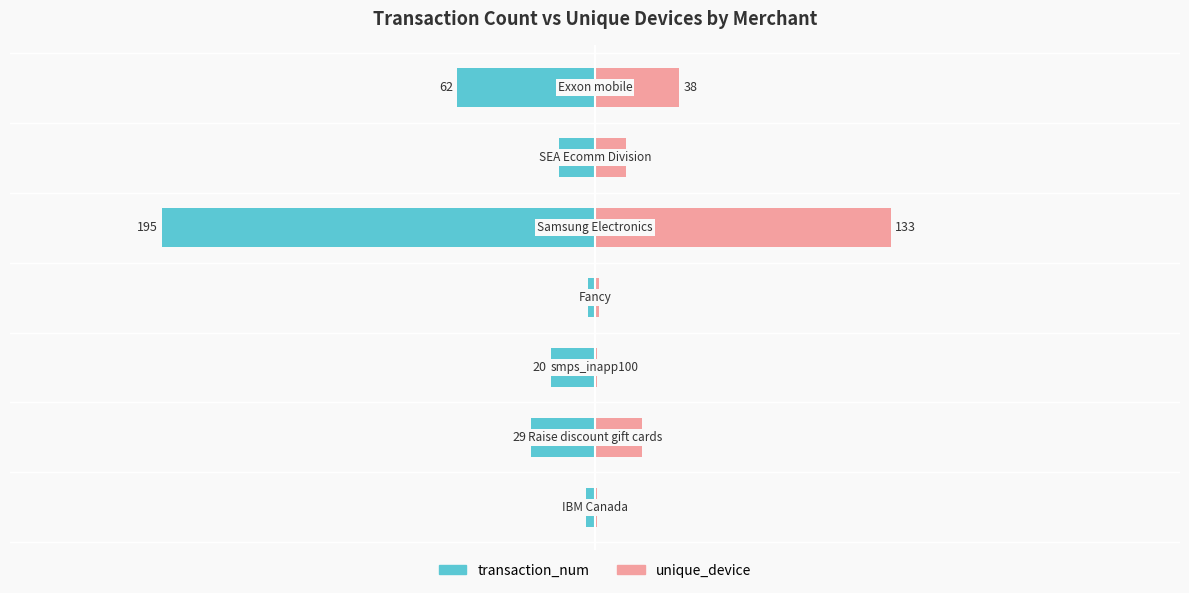

At which category is the sum across all series the highest?

3